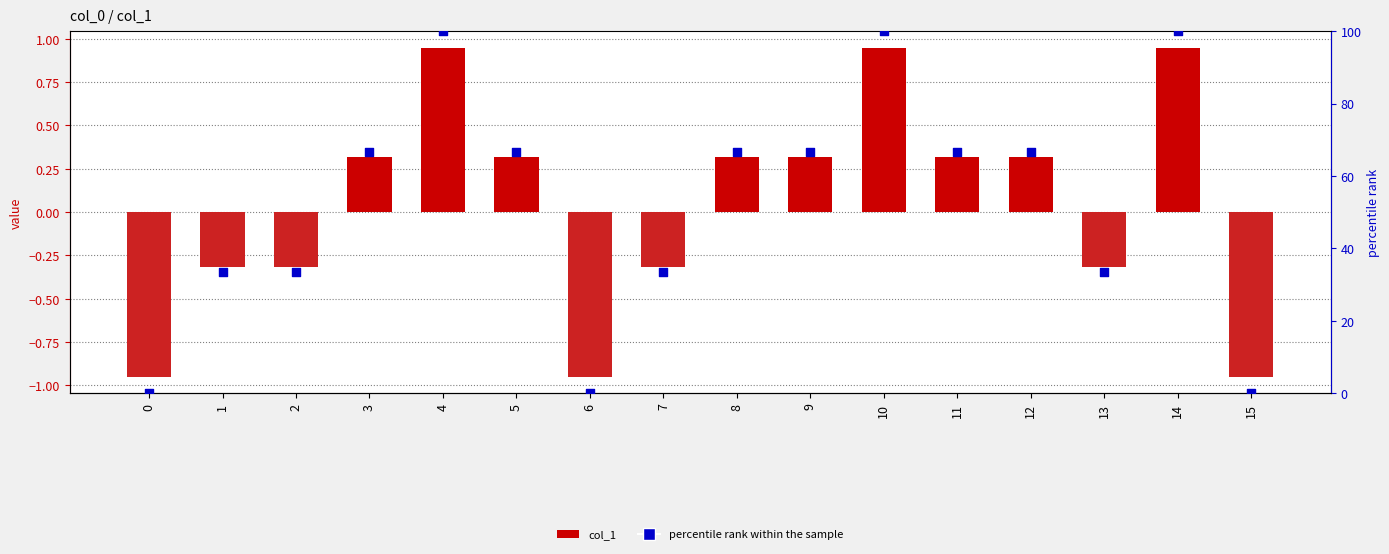

Which series reaches the minimum Y coordinate?

col_1